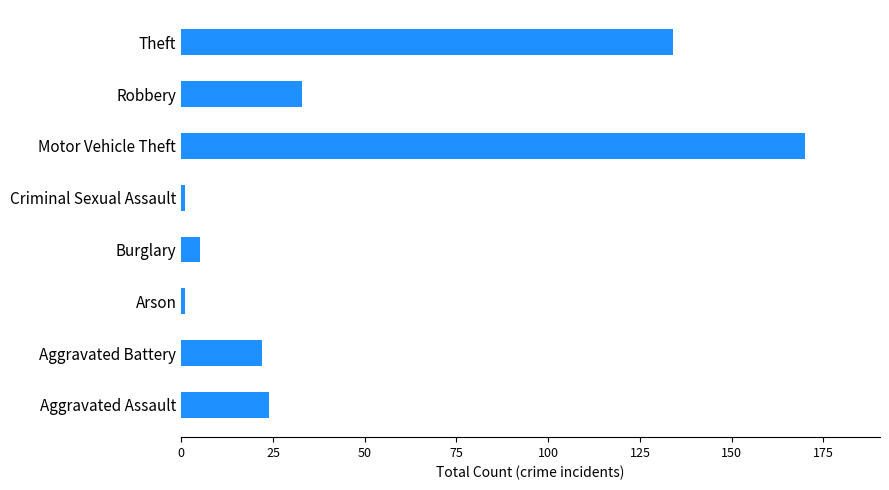

The value at Robbery is 18. True or false?

False